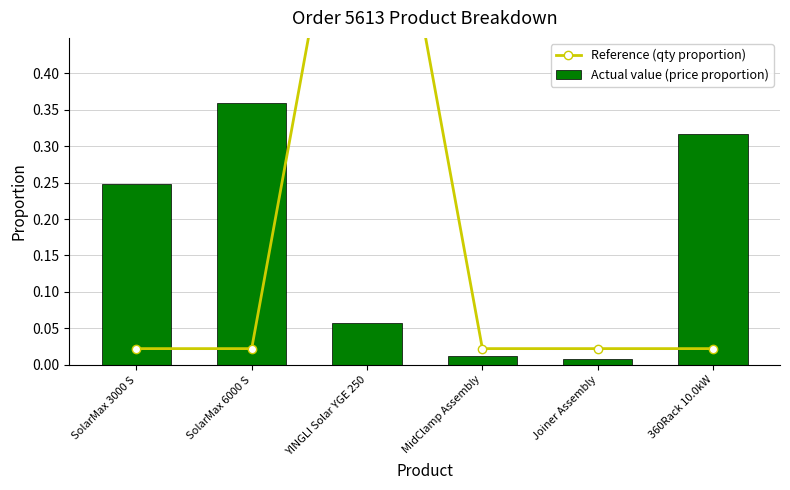

Reading left to right, extract all data points from this chart.

Reference (qty proportion): 0.0	0.0	0.9	0.0	0.0	0.0
Actual value (price proportion): 0.2	0.4	0.1	0.0	0.0	0.3